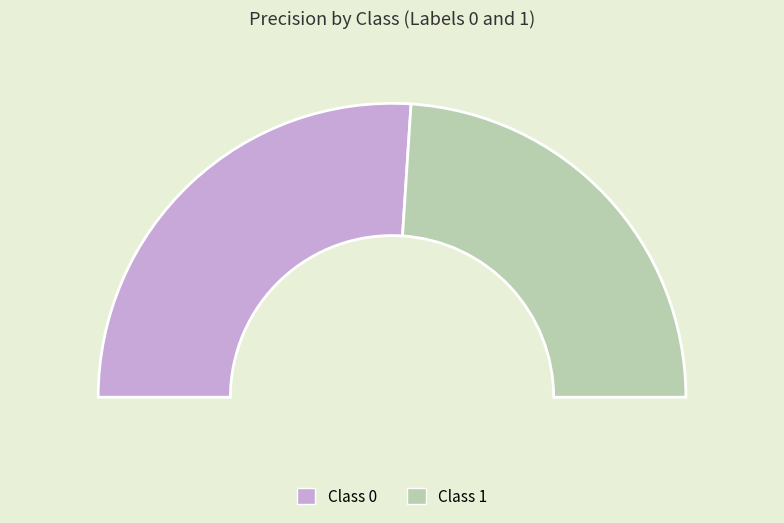

To the nearest percent, what portion does 1 represent?

48%